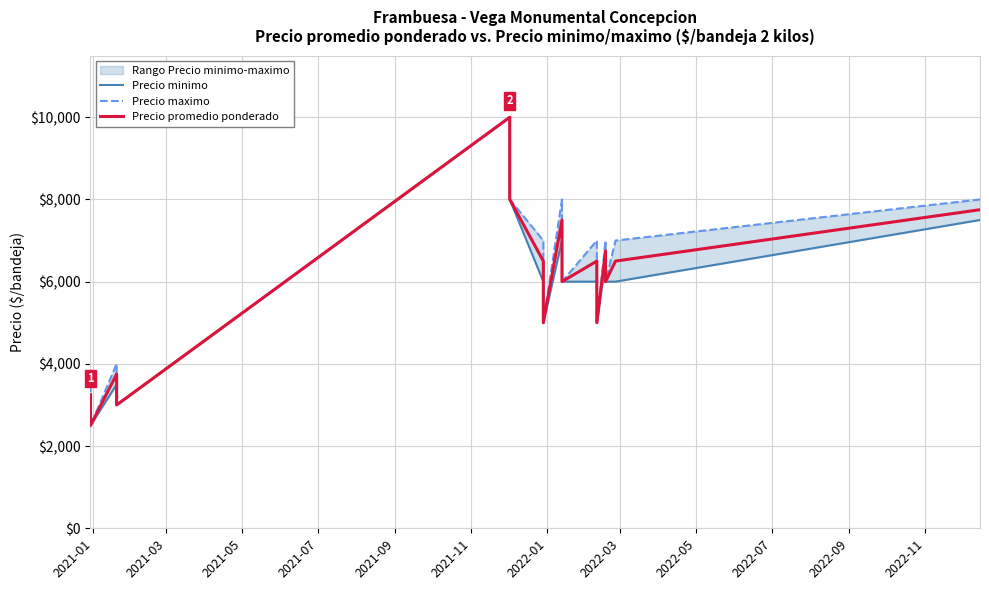

List the series in order of their peak value, highest first.

Precio minimo, Precio maximo, Precio promedio ponderado